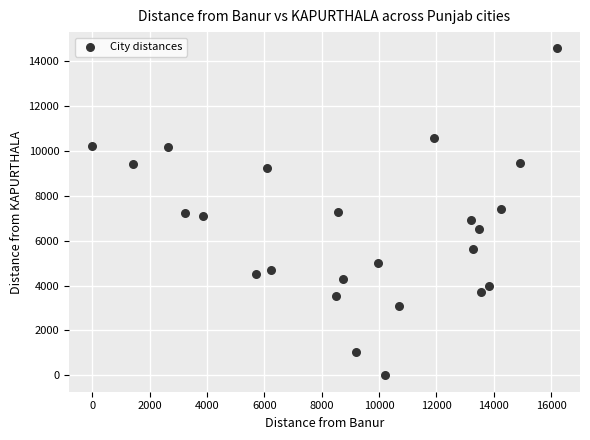

What is the range of Y values (max minus min)?

14557.6